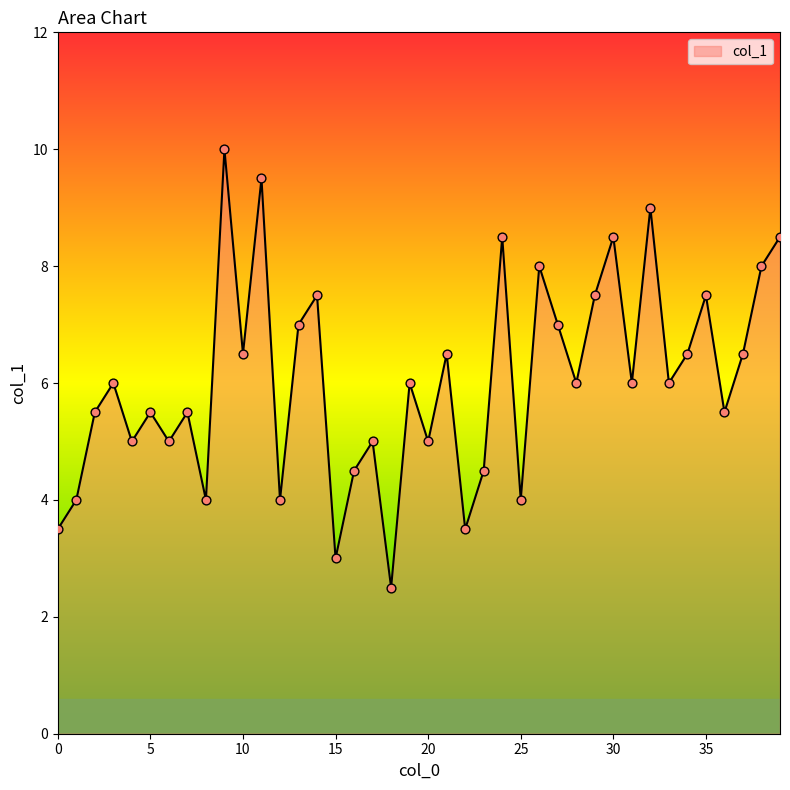

What is the difference between the maximum and minimum values?

7.5